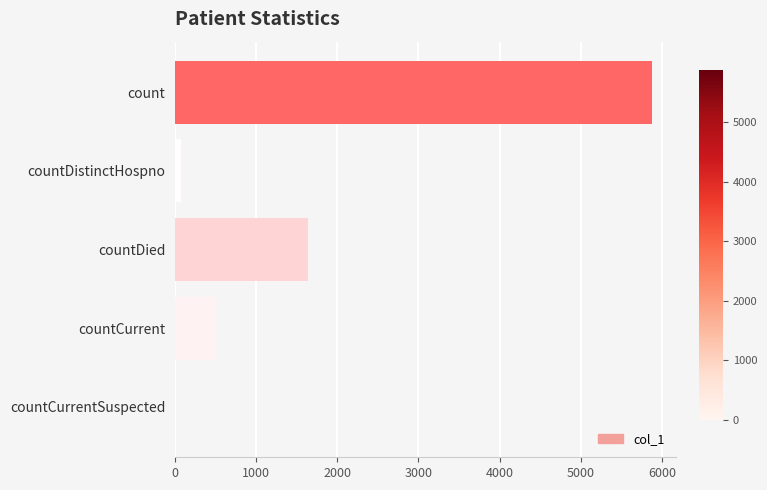

What is the maximum value shown in the chart?

5880